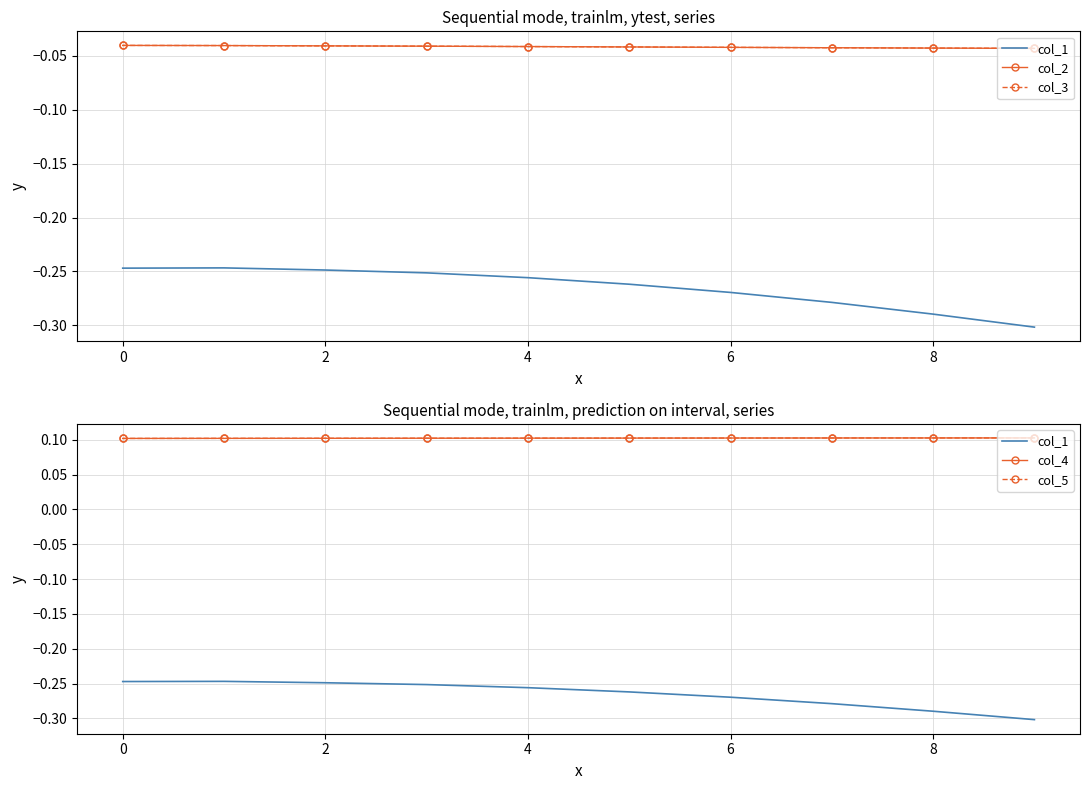

The col_4 series shows 0.1 at 8. True or false?

True